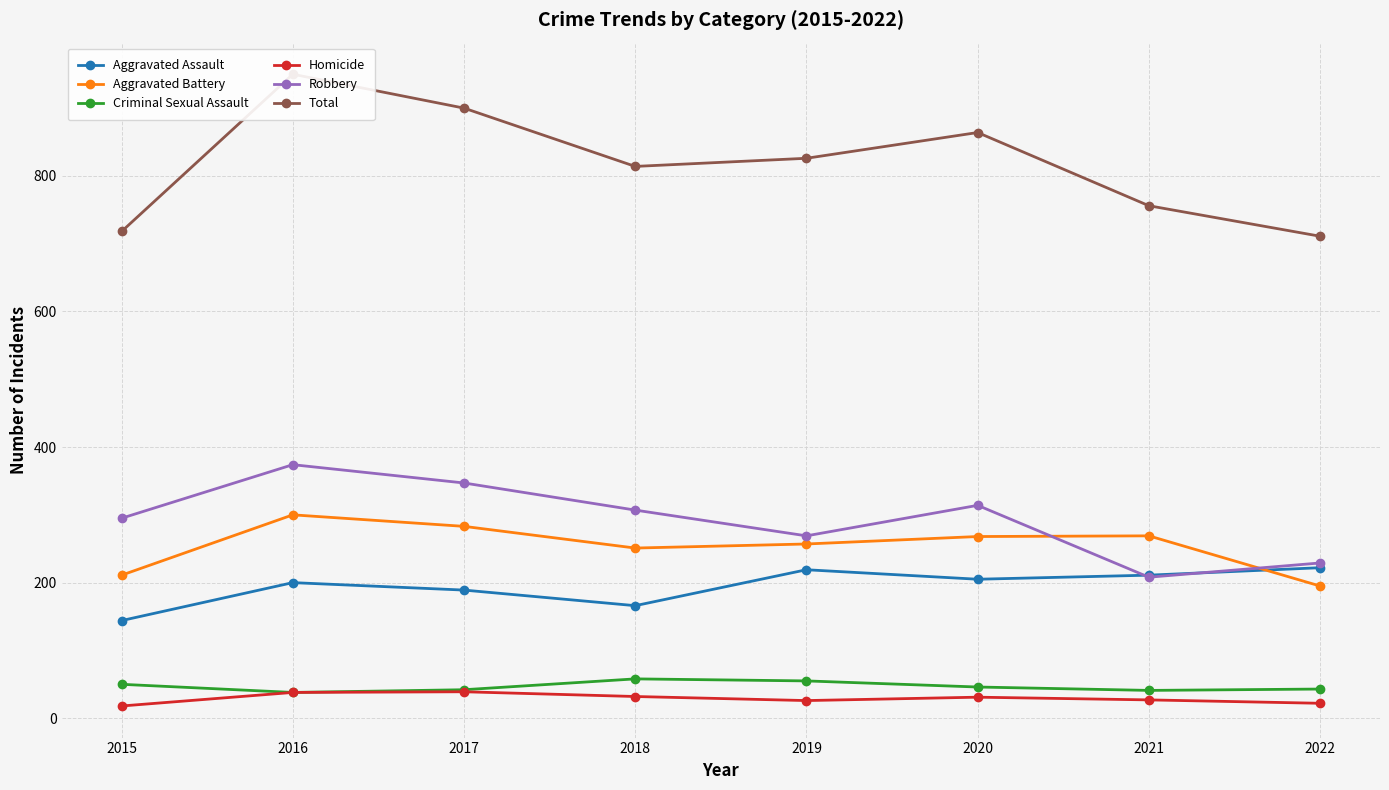

What is the value of the Robbery point at the 3rd from the left?

347